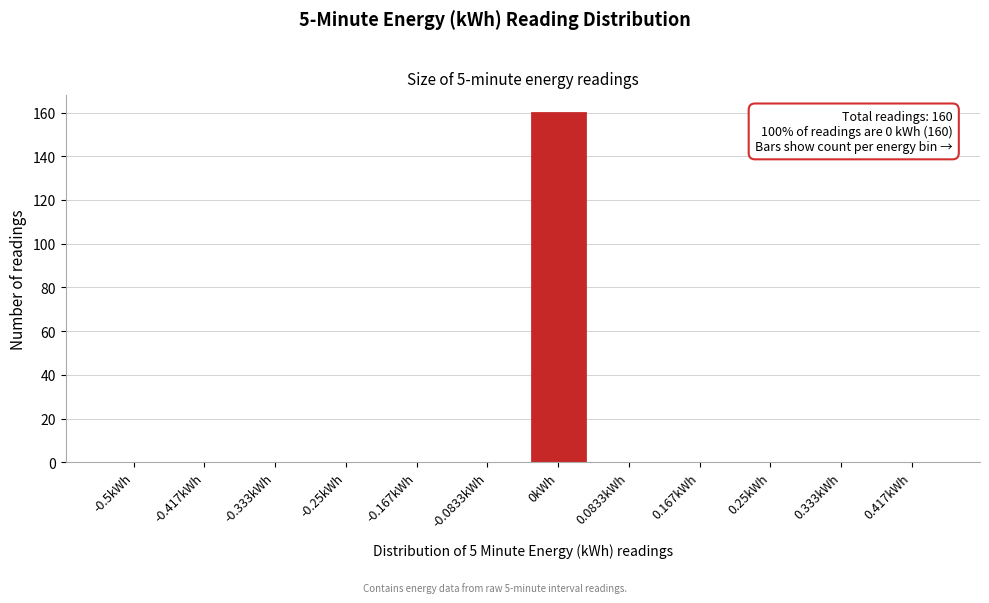

Reading right to left, list all the values displayed in this chart.

0.417kWh=0	0.333kWh=0	0.25kWh=0	0.167kWh=0	0.0833kWh=0	0kWh=160	-0.0833kWh=0	-0.167kWh=0	-0.25kWh=0	-0.333kWh=0	-0.417kWh=0	-0.5kWh=0